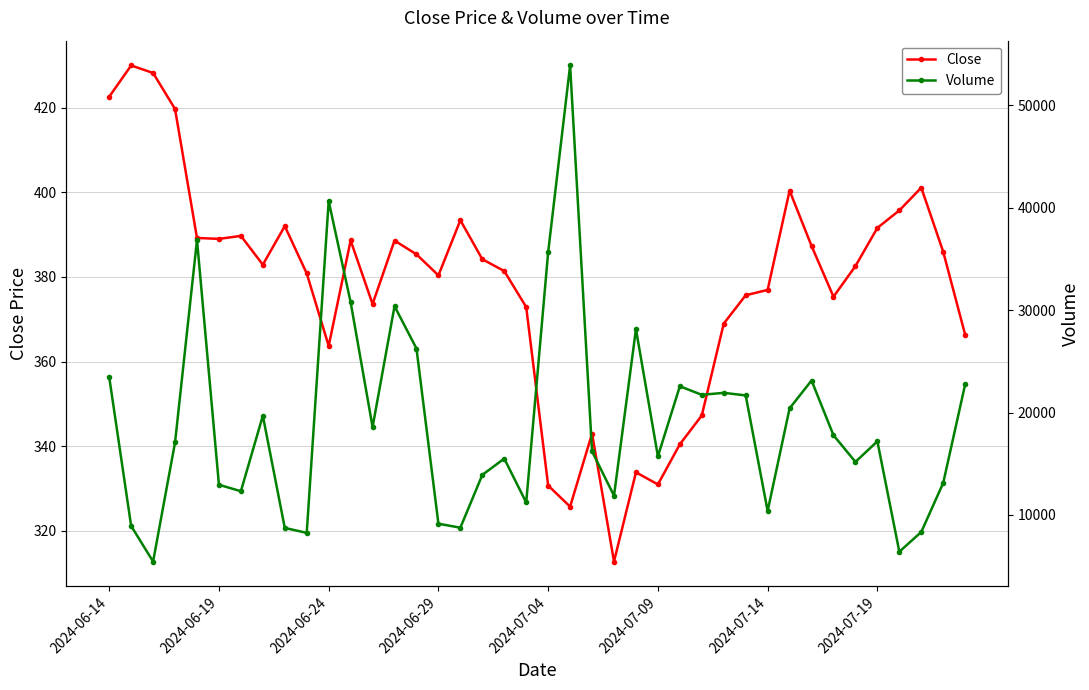

What is the minimum value for Close?

312.8